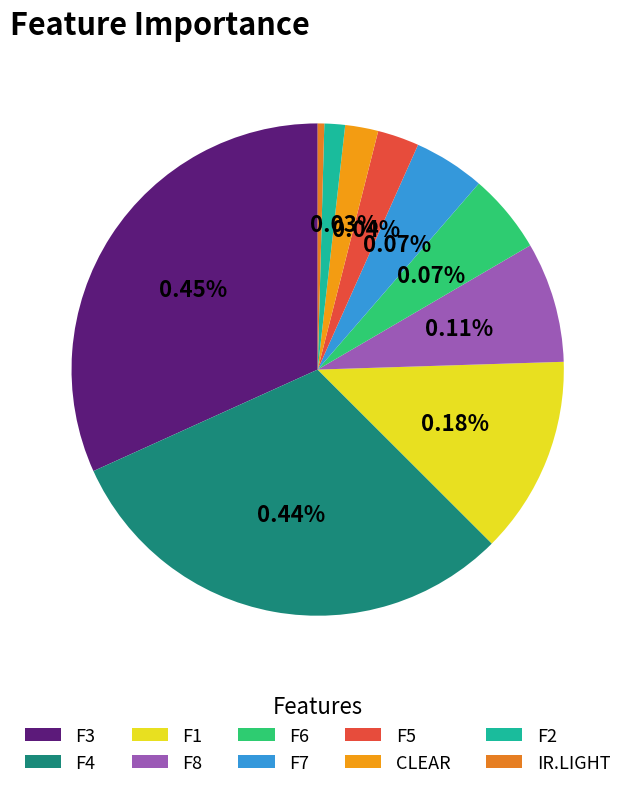

Is the sum of F1 and F8 greater than half?

No